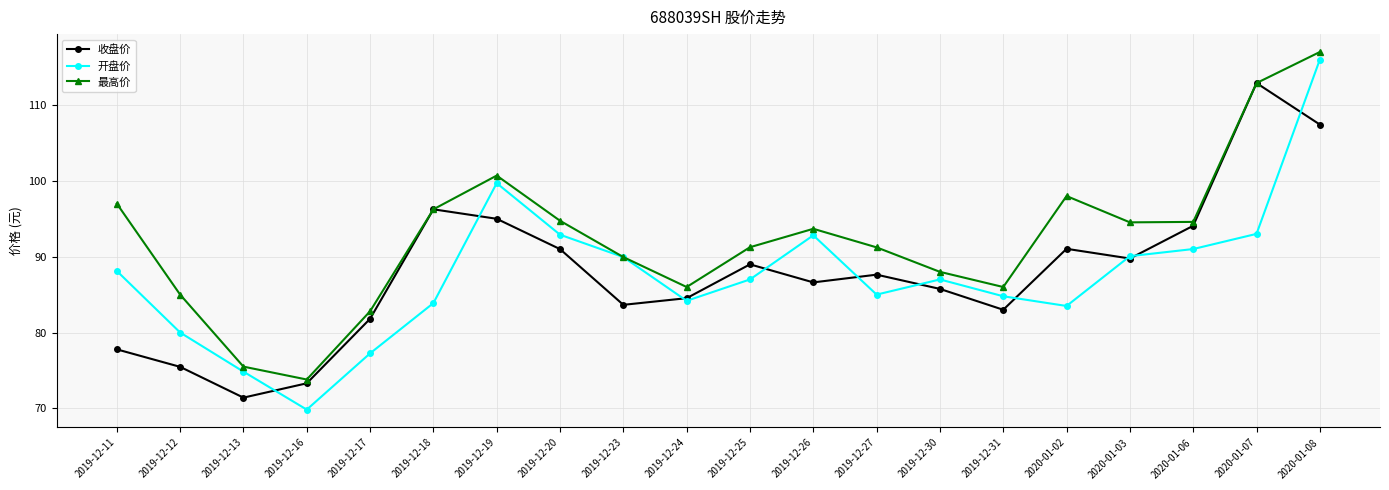

What is the sum of all 最高价 values?

1848.9